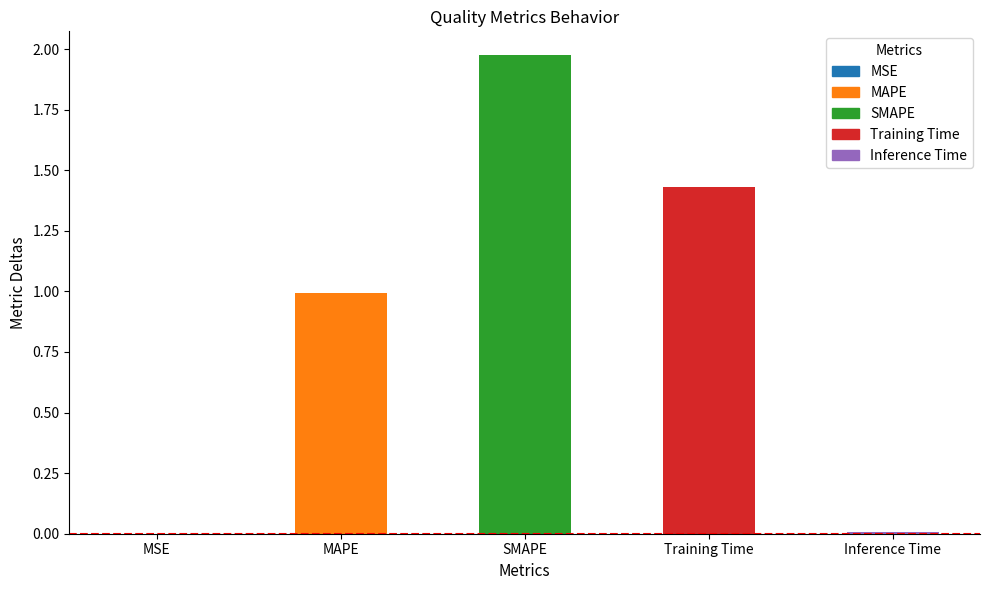

What is the value of the 3rd bar from the left?

2.0